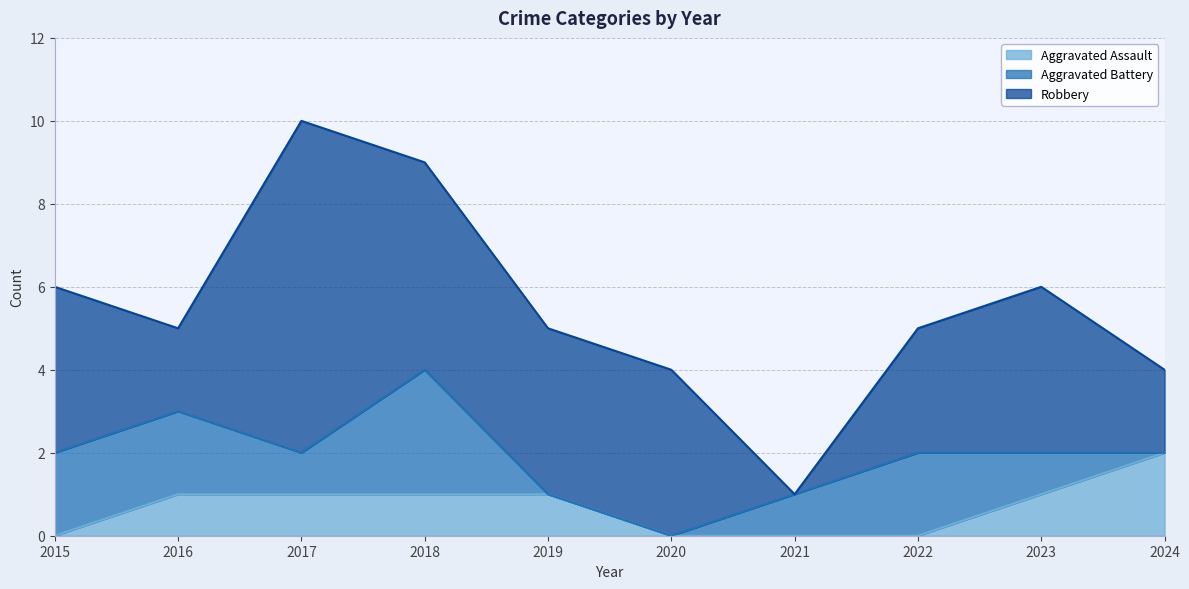

What is the value of the Aggravated Battery point at the 2nd from the left?

2